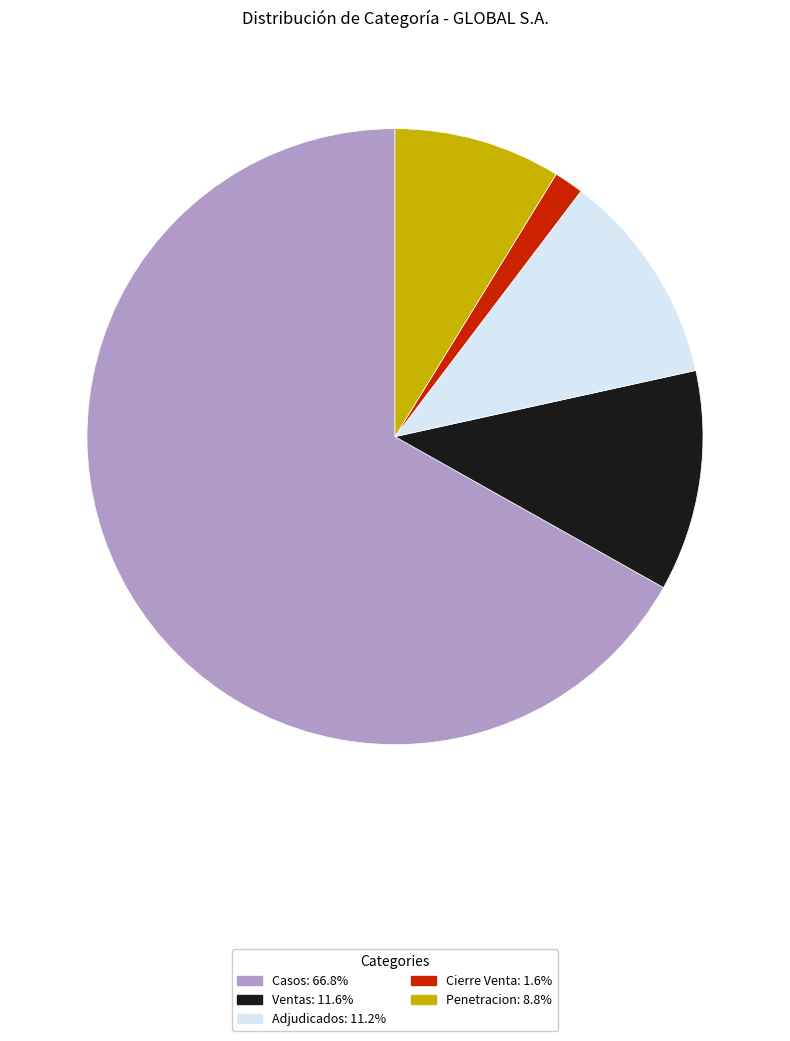

Which category has the smallest portion of the pie?

Cierre Venta